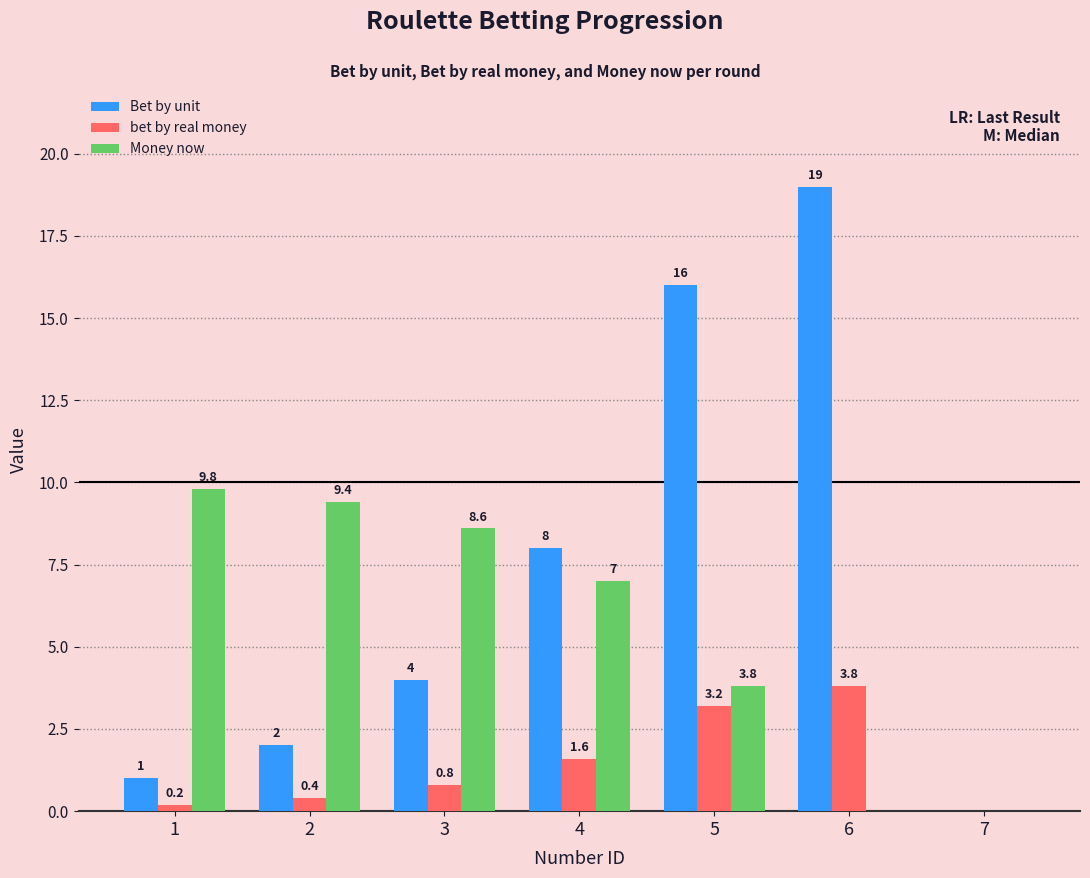

True or false: Bet by unit has a value of 0.0 at 7.

True